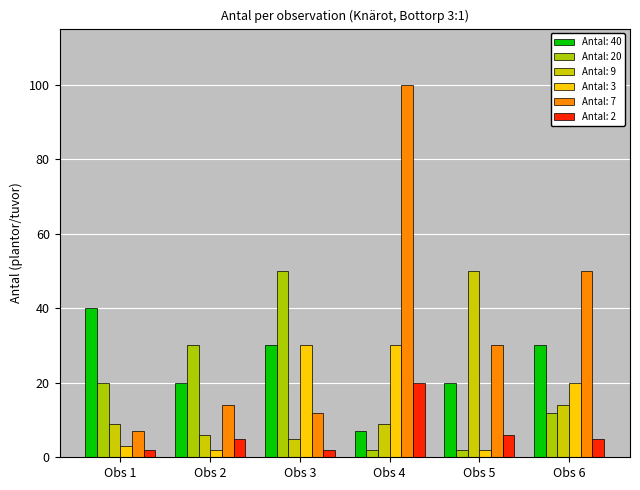

How many series are shown in this chart?

6